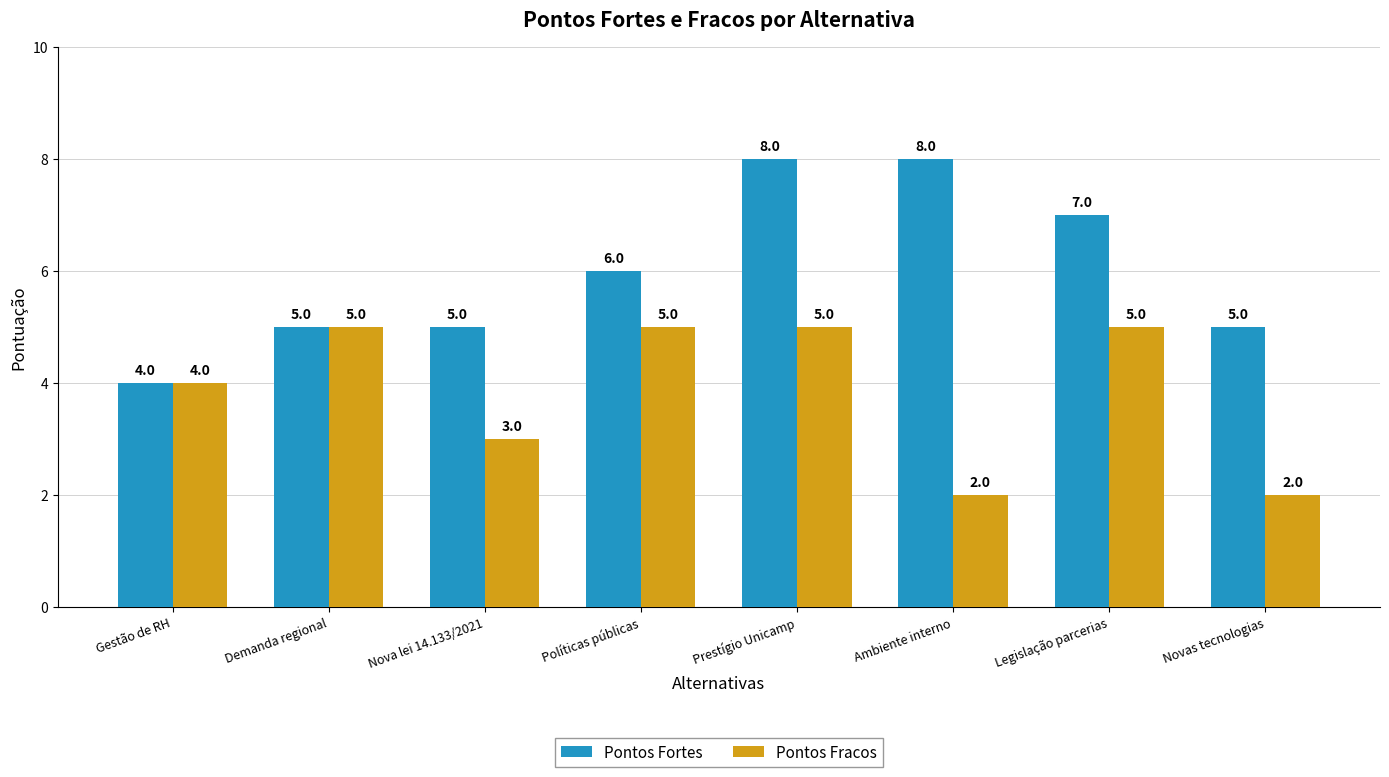

What is the spread (max minus min) of values at Nova lei 14.133/2021?

2